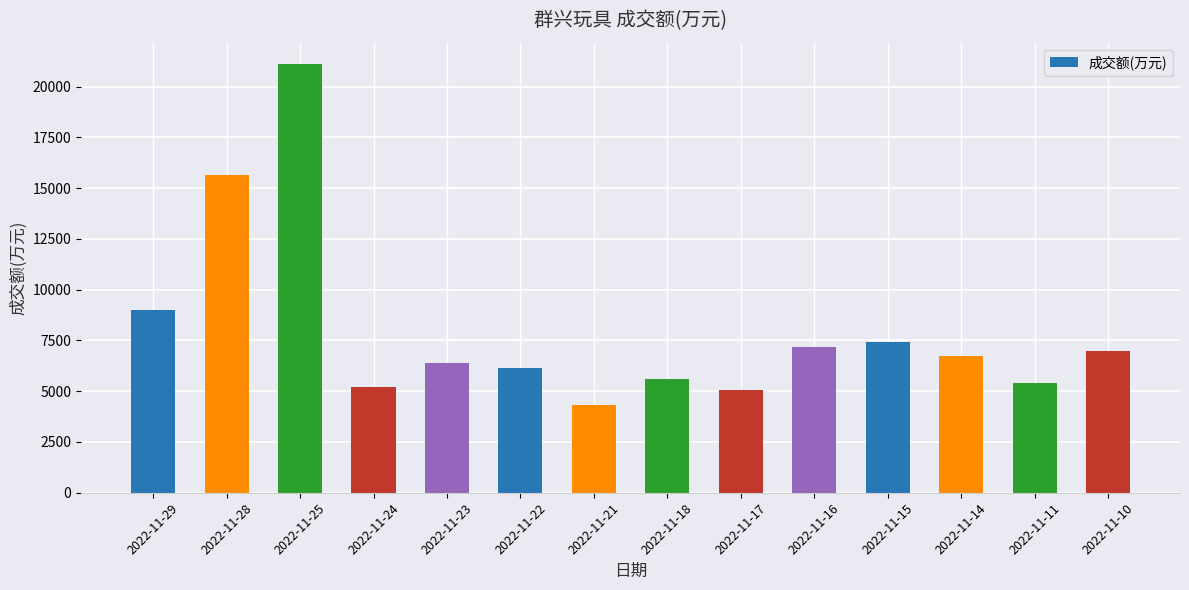

What is the sum of the values at 2022-11-29 and 2022-11-21?

13311